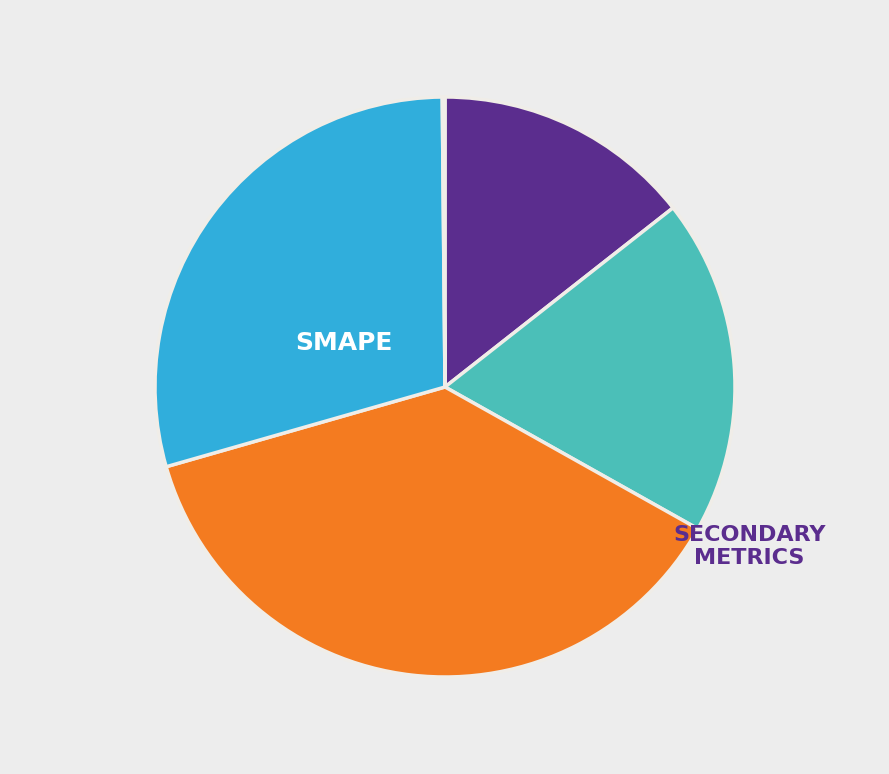

Is there any slice that represents more than half of the pie?

No